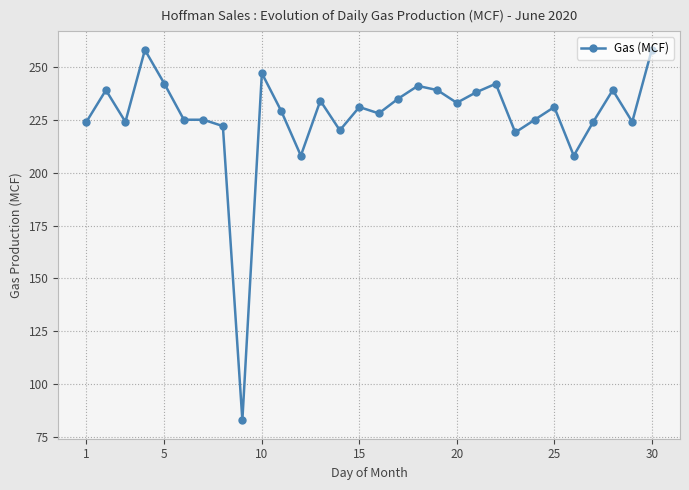

Reading left to right, extract all data points from this chart.

224	239	224	258	242	225	225	222	83	247	229	208	234	220	231	228	235	241	239	233	238	242	219	225	231	208	224	239	224	258